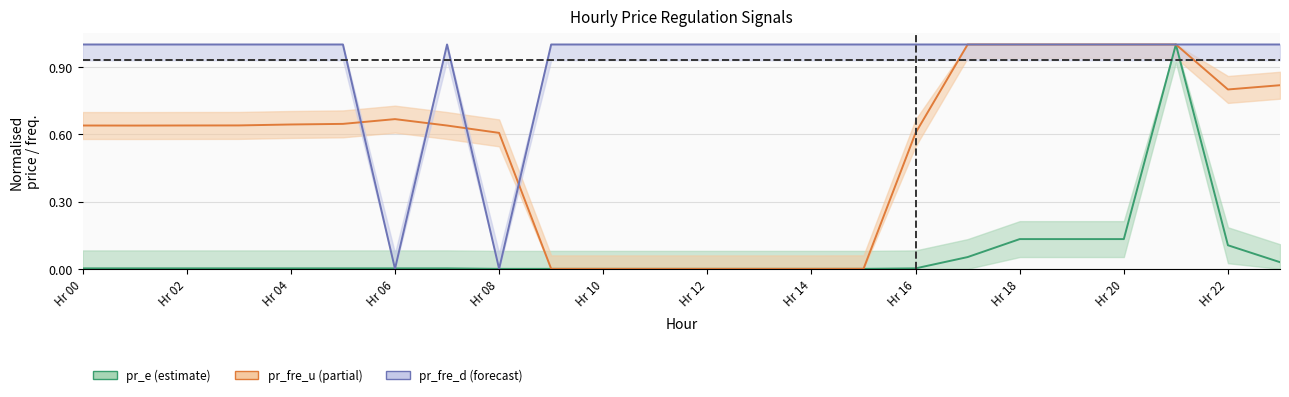

How many lines are shown in the chart?

3